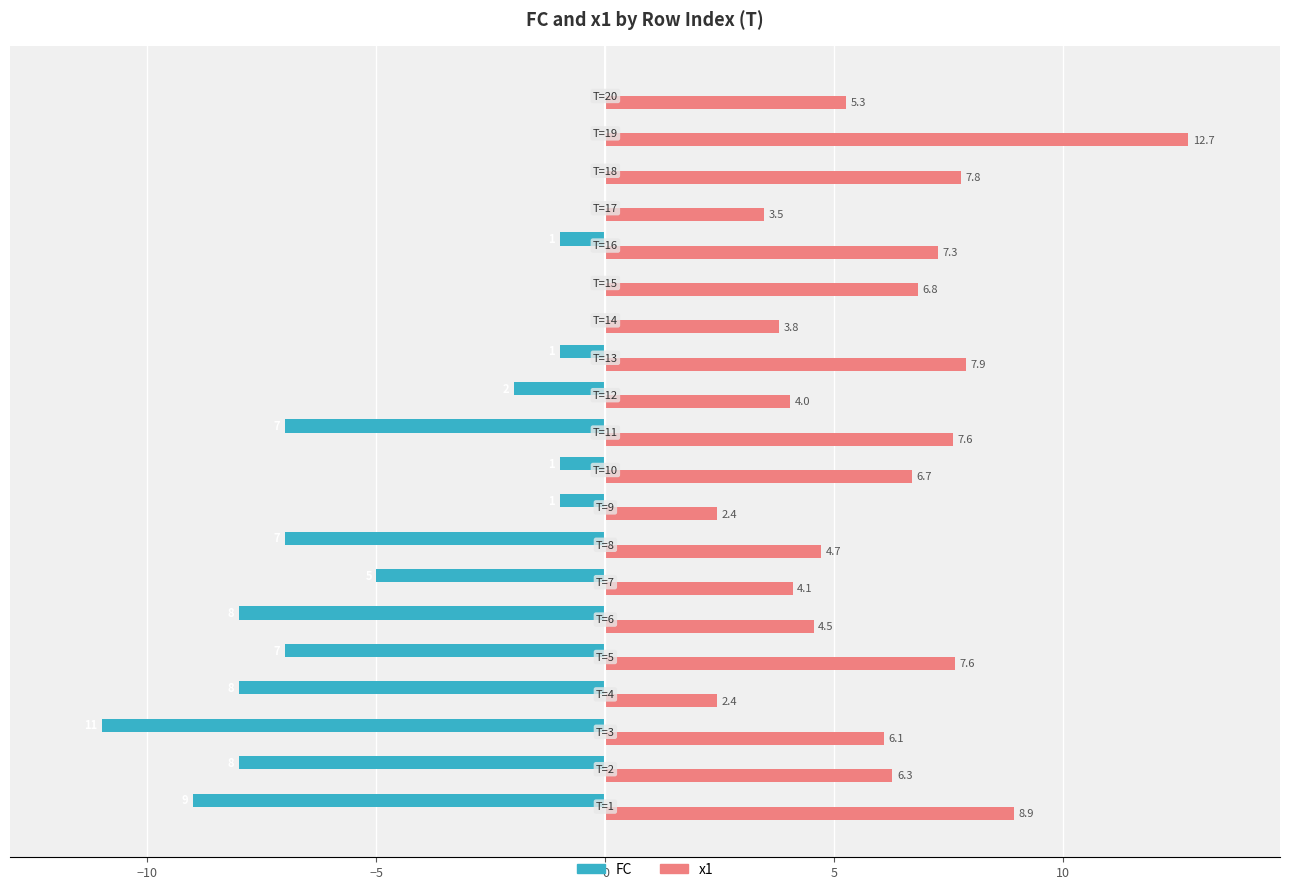

Which series has the largest total across all categories?

x1